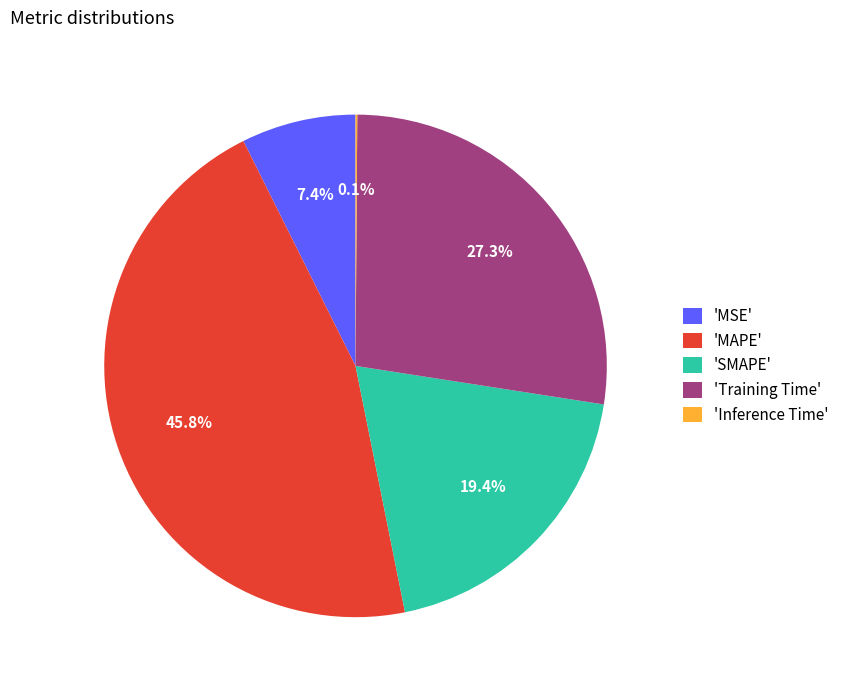

Which category has the biggest portion of the pie?

'MAPE'